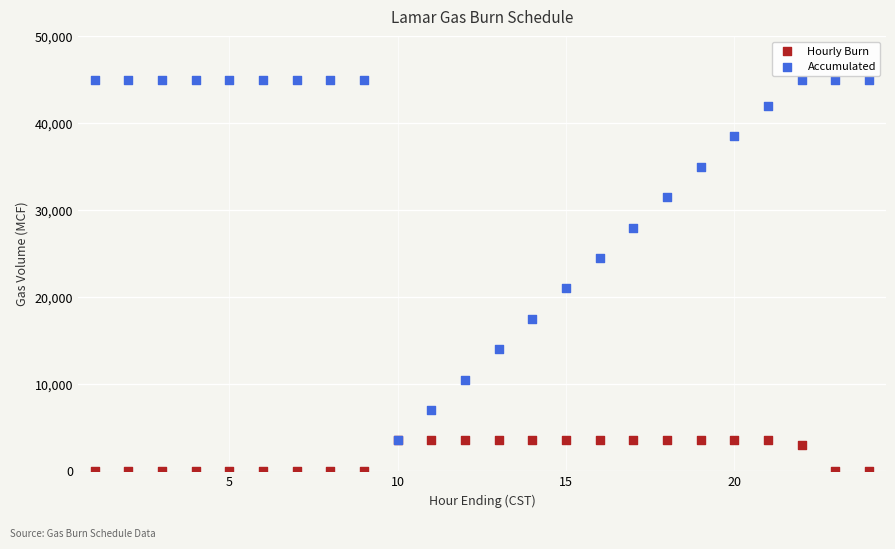

In the Hourly Burn series, what Y value is closest to 1750?

3000